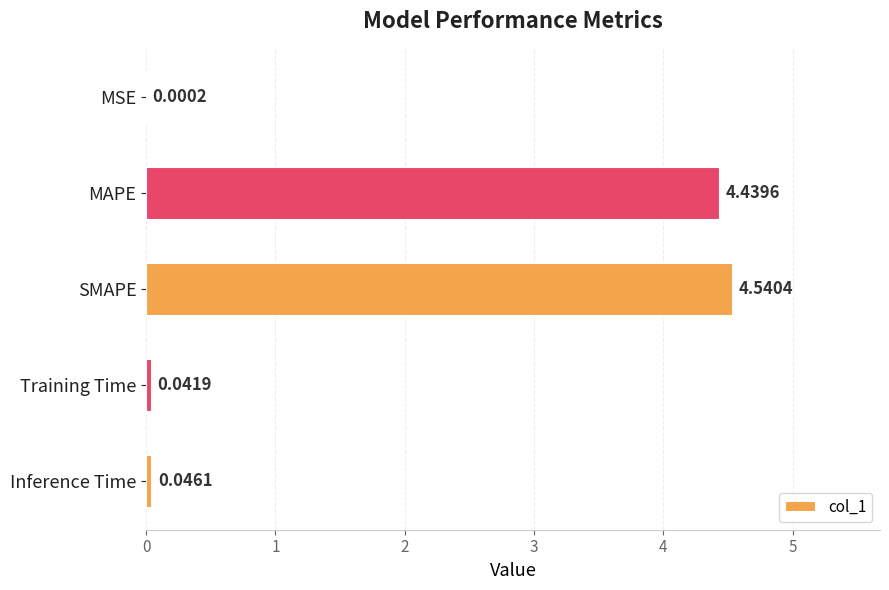

What is the change in value from MAPE to Training Time?

-4.4